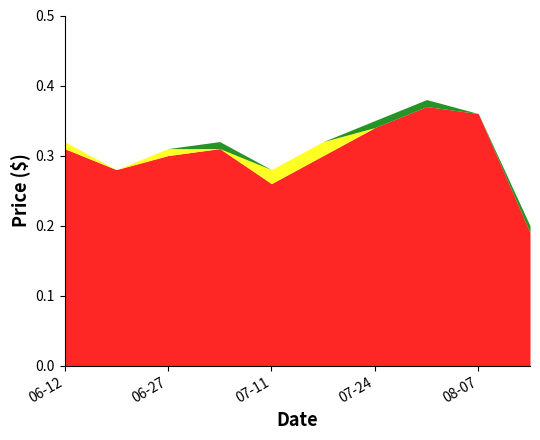

Reading right to left, extract all data points from this chart.

Low: 2017-08-15=0.2	2017-08-07=0.4	2017-07-31=0.4	2017-07-24=0.3	2017-07-17=0.3	2017-07-11=0.3	2017-07-04=0.3	2017-06-27=0.3	2017-06-20=0.3	2017-06-12=0.3
Close: 2017-08-15=0.2	2017-08-07=0.4	2017-07-31=0.4	2017-07-24=0.3	2017-07-17=0.3	2017-07-11=0.3	2017-07-04=0.3	2017-06-27=0.3	2017-06-20=0.3	2017-06-12=0.3
High: 2017-08-15=0.2	2017-08-07=0.4	2017-07-31=0.4	2017-07-24=0.3	2017-07-17=0.3	2017-07-11=0.3	2017-07-04=0.3	2017-06-27=0.3	2017-06-20=0.3	2017-06-12=0.3